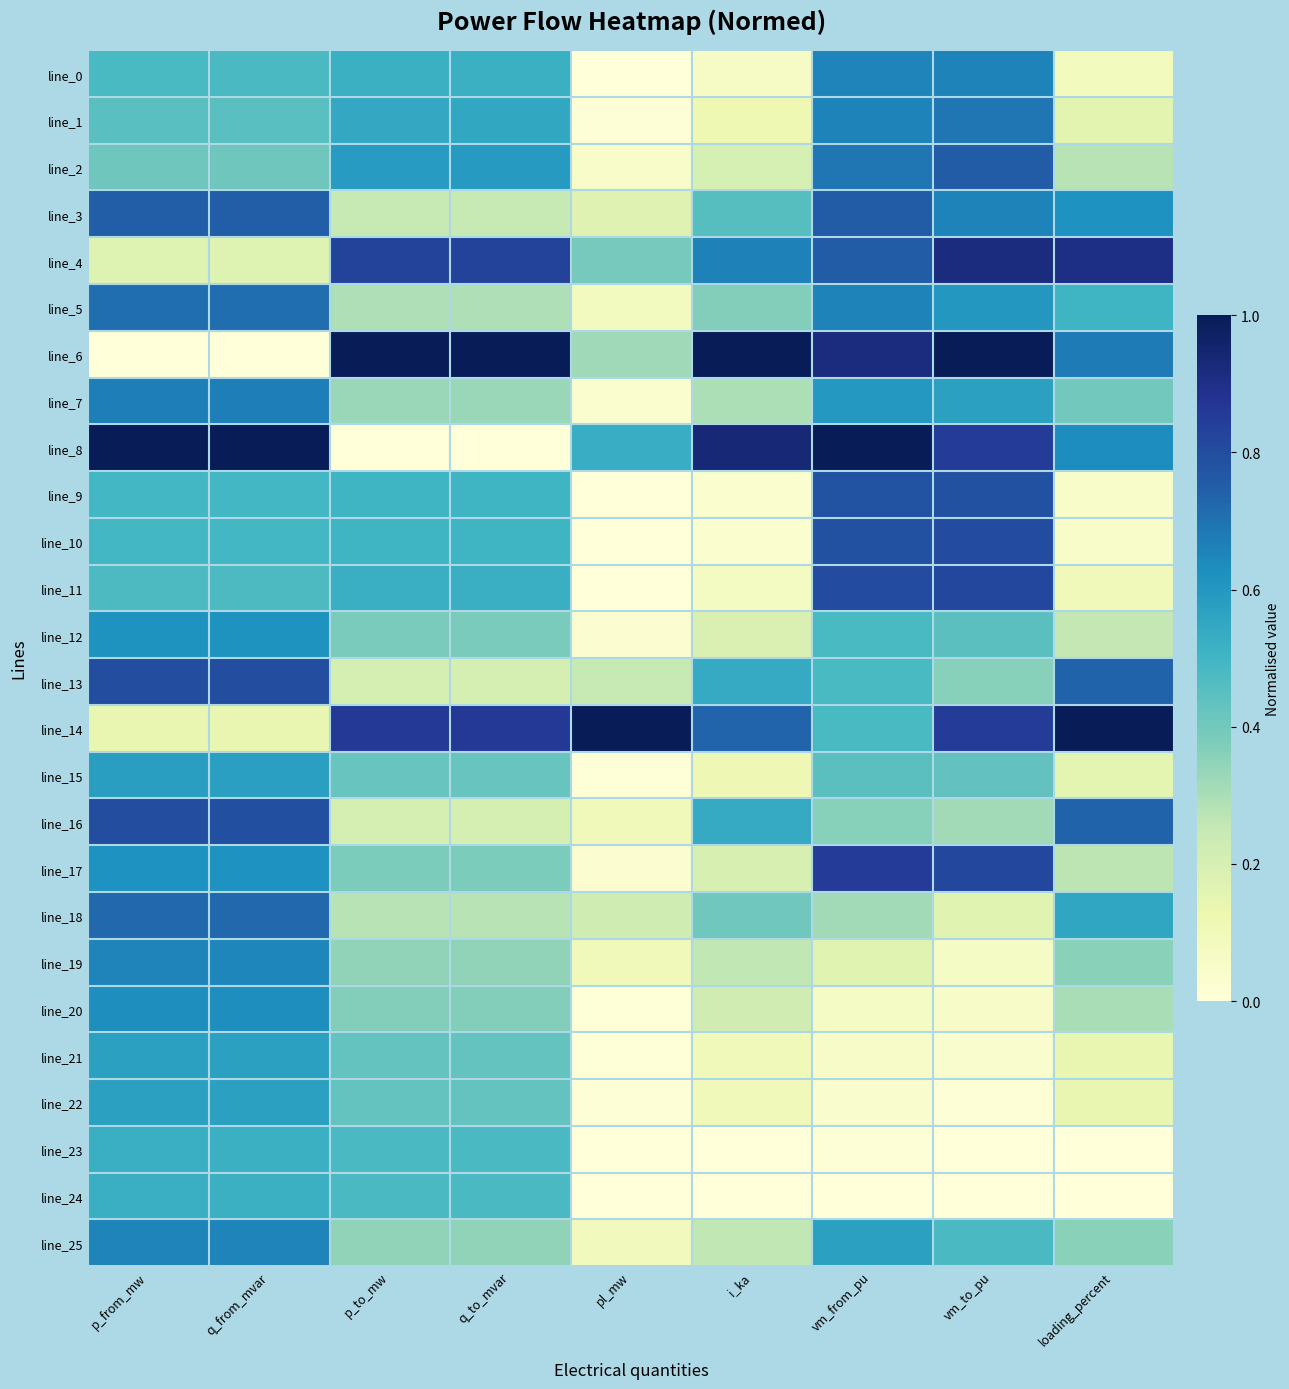

Reading left to right, transcribe all the data shown in this chart.

line_0: p_from_mw=0.5	q_from_mvar=0.5	p_to_mw=0.5	q_to_mvar=0.5	pl_mw=0.0	i_ka=0.1	vm_from_pu=0.7	vm_to_pu=0.7	loading_percent=0.1
line_1: p_from_mw=0.5	q_from_mvar=0.5	p_to_mw=0.5	q_to_mvar=0.5	pl_mw=0.0	i_ka=0.1	vm_from_pu=0.7	vm_to_pu=0.7	loading_percent=0.2
line_2: p_from_mw=0.4	q_from_mvar=0.4	p_to_mw=0.6	q_to_mvar=0.6	pl_mw=0.1	i_ka=0.2	vm_from_pu=0.7	vm_to_pu=0.8	loading_percent=0.3
line_3: p_from_mw=0.8	q_from_mvar=0.8	p_to_mw=0.2	q_to_mvar=0.2	pl_mw=0.2	i_ka=0.5	vm_from_pu=0.8	vm_to_pu=0.7	loading_percent=0.6
line_4: p_from_mw=0.2	q_from_mvar=0.2	p_to_mw=0.8	q_to_mvar=0.8	pl_mw=0.4	i_ka=0.7	vm_from_pu=0.8	vm_to_pu=0.9	loading_percent=0.9
line_5: p_from_mw=0.7	q_from_mvar=0.7	p_to_mw=0.3	q_to_mvar=0.3	pl_mw=0.1	i_ka=0.4	vm_from_pu=0.7	vm_to_pu=0.6	loading_percent=0.5
line_6: p_from_mw=0.0	q_from_mvar=0.0	p_to_mw=1.0	q_to_mvar=1.0	pl_mw=0.3	i_ka=1.0	vm_from_pu=0.9	vm_to_pu=1.0	loading_percent=0.7
line_7: p_from_mw=0.7	q_from_mvar=0.7	p_to_mw=0.3	q_to_mvar=0.3	pl_mw=0.0	i_ka=0.3	vm_from_pu=0.6	vm_to_pu=0.6	loading_percent=0.4
line_8: p_from_mw=1.0	q_from_mvar=1.0	p_to_mw=0.0	q_to_mvar=0.0	pl_mw=0.5	i_ka=0.9	vm_from_pu=1.0	vm_to_pu=0.8	loading_percent=0.6
line_9: p_from_mw=0.5	q_from_mvar=0.5	p_to_mw=0.5	q_to_mvar=0.5	pl_mw=0.0	i_ka=0.0	vm_from_pu=0.8	vm_to_pu=0.8	loading_percent=0.0
line_10: p_from_mw=0.5	q_from_mvar=0.5	p_to_mw=0.5	q_to_mvar=0.5	pl_mw=0.0	i_ka=0.0	vm_from_pu=0.8	vm_to_pu=0.8	loading_percent=0.0
line_11: p_from_mw=0.5	q_from_mvar=0.5	p_to_mw=0.5	q_to_mvar=0.5	pl_mw=0.0	i_ka=0.1	vm_from_pu=0.8	vm_to_pu=0.8	loading_percent=0.1
line_12: p_from_mw=0.6	q_from_mvar=0.6	p_to_mw=0.4	q_to_mvar=0.4	pl_mw=0.0	i_ka=0.2	vm_from_pu=0.5	vm_to_pu=0.4	loading_percent=0.3
line_13: p_from_mw=0.8	q_from_mvar=0.8	p_to_mw=0.2	q_to_mvar=0.2	pl_mw=0.2	i_ka=0.5	vm_from_pu=0.5	vm_to_pu=0.4	loading_percent=0.7
line_14: p_from_mw=0.1	q_from_mvar=0.1	p_to_mw=0.9	q_to_mvar=0.9	pl_mw=1.0	i_ka=0.7	vm_from_pu=0.5	vm_to_pu=0.8	loading_percent=1.0
line_15: p_from_mw=0.6	q_from_mvar=0.6	p_to_mw=0.4	q_to_mvar=0.4	pl_mw=0.0	i_ka=0.1	vm_from_pu=0.4	vm_to_pu=0.4	loading_percent=0.2
line_16: p_from_mw=0.8	q_from_mvar=0.8	p_to_mw=0.2	q_to_mvar=0.2	pl_mw=0.1	i_ka=0.5	vm_from_pu=0.4	vm_to_pu=0.3	loading_percent=0.7
line_17: p_from_mw=0.6	q_from_mvar=0.6	p_to_mw=0.4	q_to_mvar=0.4	pl_mw=0.0	i_ka=0.2	vm_from_pu=0.8	vm_to_pu=0.8	loading_percent=0.3
line_18: p_from_mw=0.7	q_from_mvar=0.7	p_to_mw=0.3	q_to_mvar=0.3	pl_mw=0.2	i_ka=0.4	vm_from_pu=0.3	vm_to_pu=0.2	loading_percent=0.6
line_19: p_from_mw=0.7	q_from_mvar=0.7	p_to_mw=0.3	q_to_mvar=0.3	pl_mw=0.1	i_ka=0.3	vm_from_pu=0.2	vm_to_pu=0.1	loading_percent=0.4
line_20: p_from_mw=0.6	q_from_mvar=0.6	p_to_mw=0.4	q_to_mvar=0.4	pl_mw=0.0	i_ka=0.2	vm_from_pu=0.1	vm_to_pu=0.1	loading_percent=0.3
line_21: p_from_mw=0.6	q_from_mvar=0.6	p_to_mw=0.4	q_to_mvar=0.4	pl_mw=0.0	i_ka=0.1	vm_from_pu=0.1	vm_to_pu=0.0	loading_percent=0.1
line_22: p_from_mw=0.6	q_from_mvar=0.6	p_to_mw=0.4	q_to_mvar=0.4	pl_mw=0.0	i_ka=0.1	vm_from_pu=0.0	vm_to_pu=0.0	loading_percent=0.1
line_23: p_from_mw=0.5	q_from_mvar=0.5	p_to_mw=0.5	q_to_mvar=0.5	pl_mw=0.0	i_ka=0.0	vm_from_pu=0.0	vm_to_pu=0.0	loading_percent=0.0
line_24: p_from_mw=0.5	q_from_mvar=0.5	p_to_mw=0.5	q_to_mvar=0.5	pl_mw=0.0	i_ka=0.0	vm_from_pu=0.0	vm_to_pu=0.0	loading_percent=0.0
line_25: p_from_mw=0.7	q_from_mvar=0.7	p_to_mw=0.3	q_to_mvar=0.3	pl_mw=0.1	i_ka=0.3	vm_from_pu=0.6	vm_to_pu=0.5	loading_percent=0.4